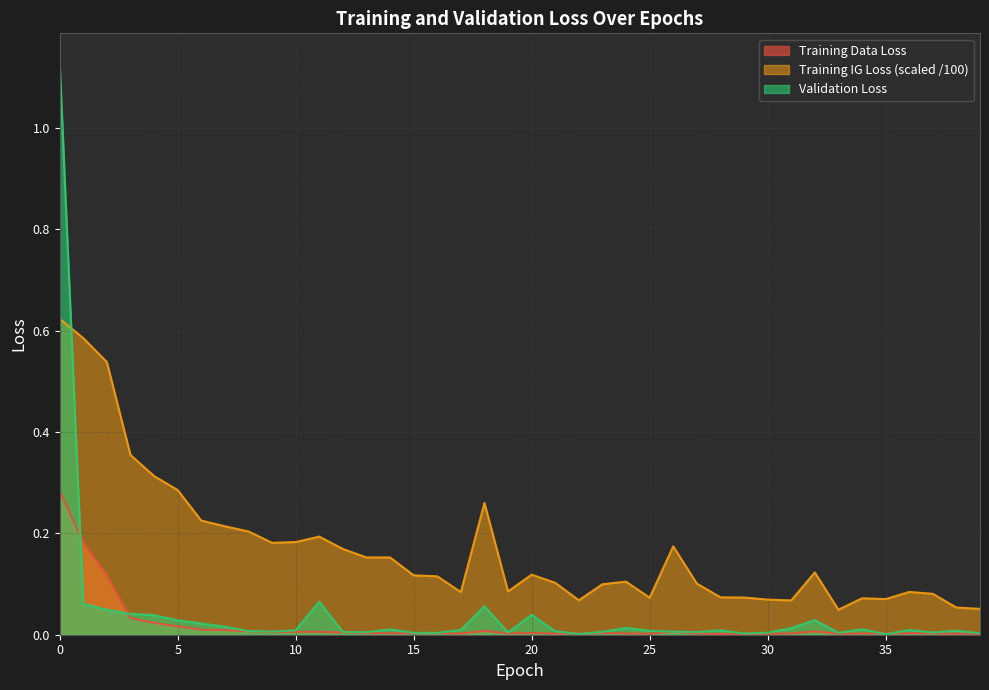

Between 0 and 31, which series saw the biggest shift?

Validation Loss